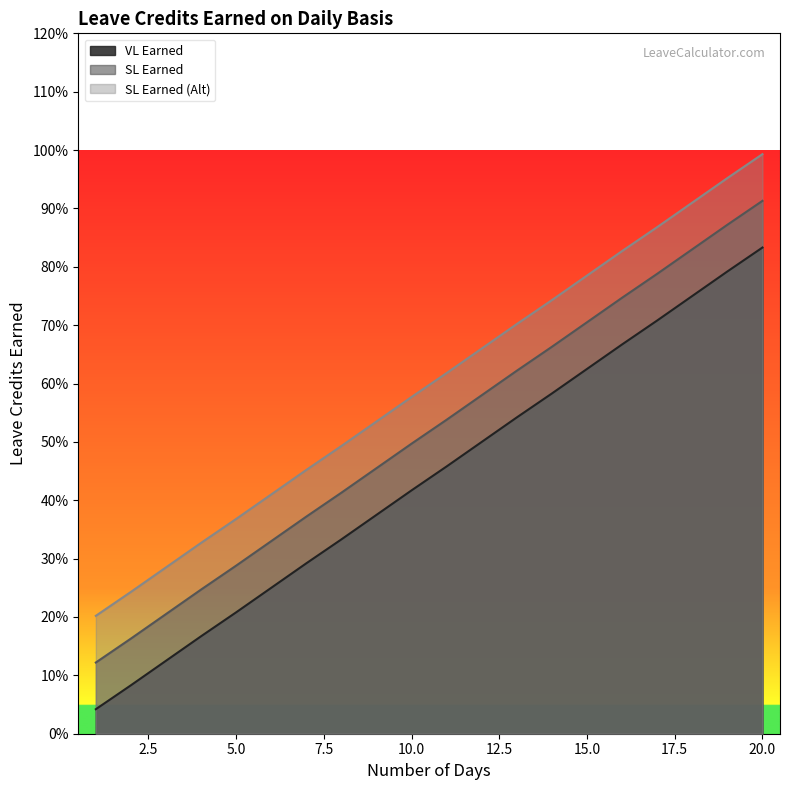

List the series in order of their peak value, highest first.

SL Earned (Alt), SL Earned, VL Earned